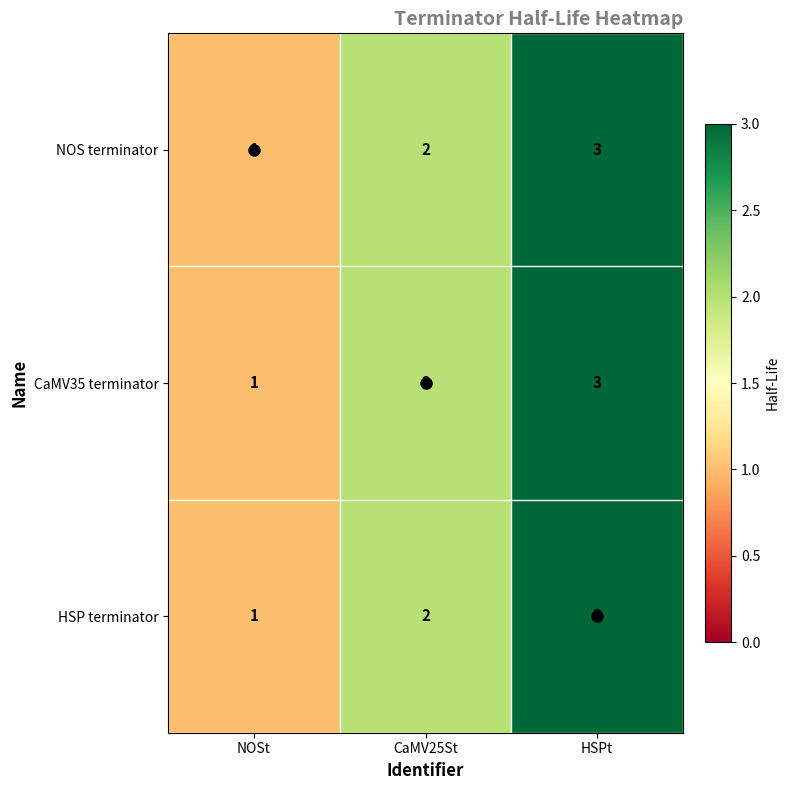

Read the HSP terminator value at HSPt.

3